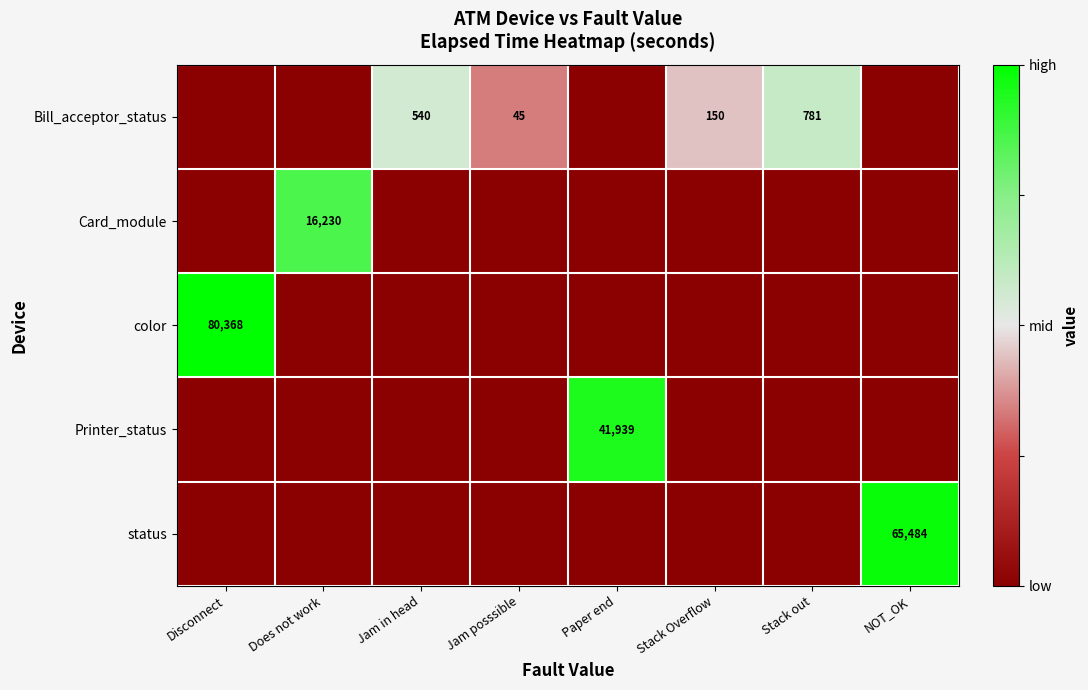

At which category is the sum across all series the highest?

Disconnect